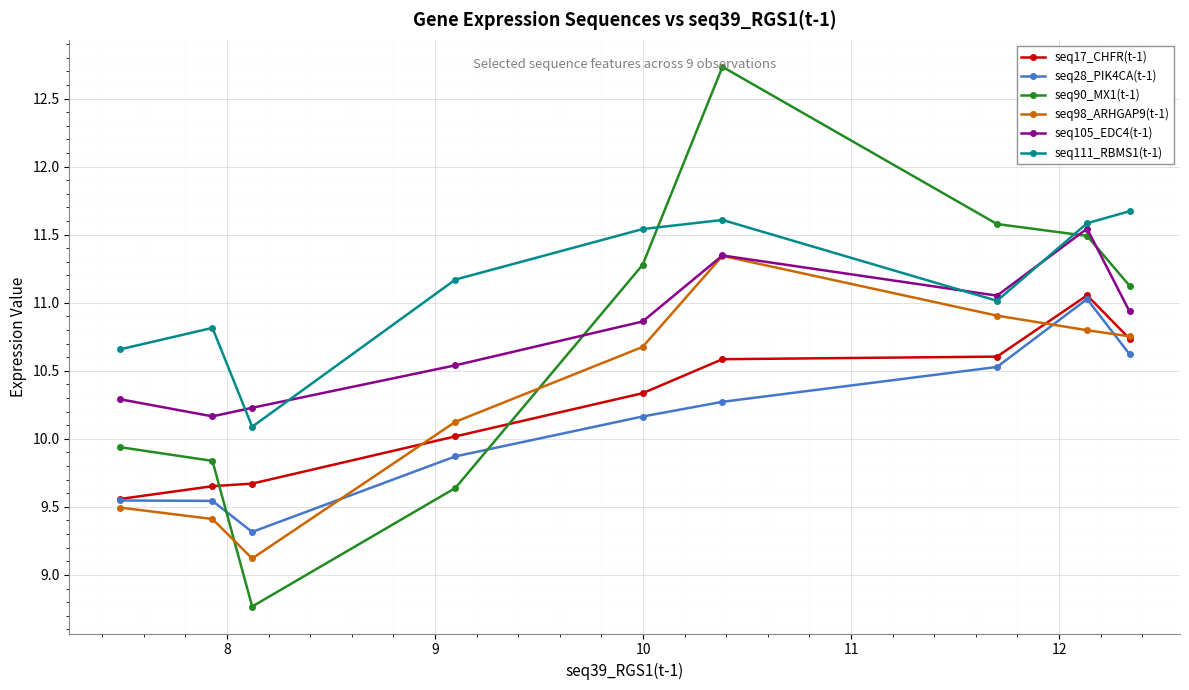

Which series has the largest total across all categories?

seq111_RBMS1(t-1)